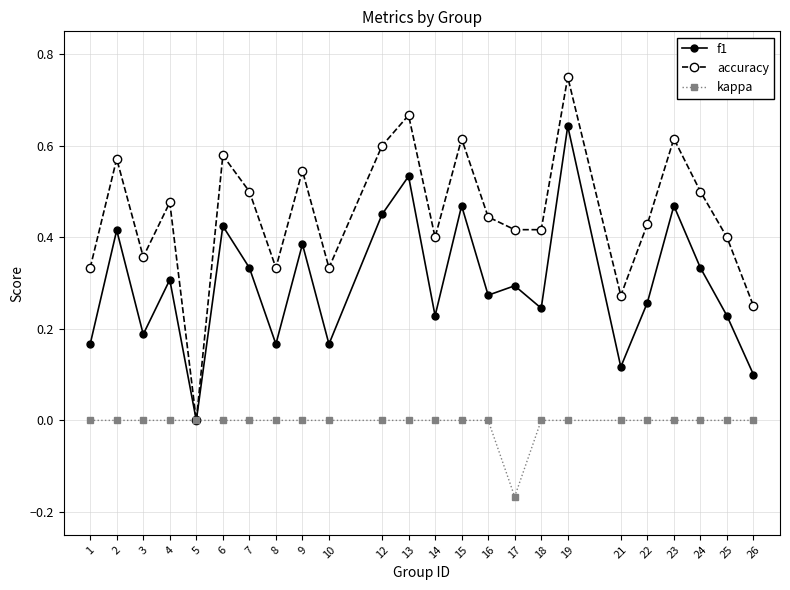

At which category does accuracy reach its first local valley?

3